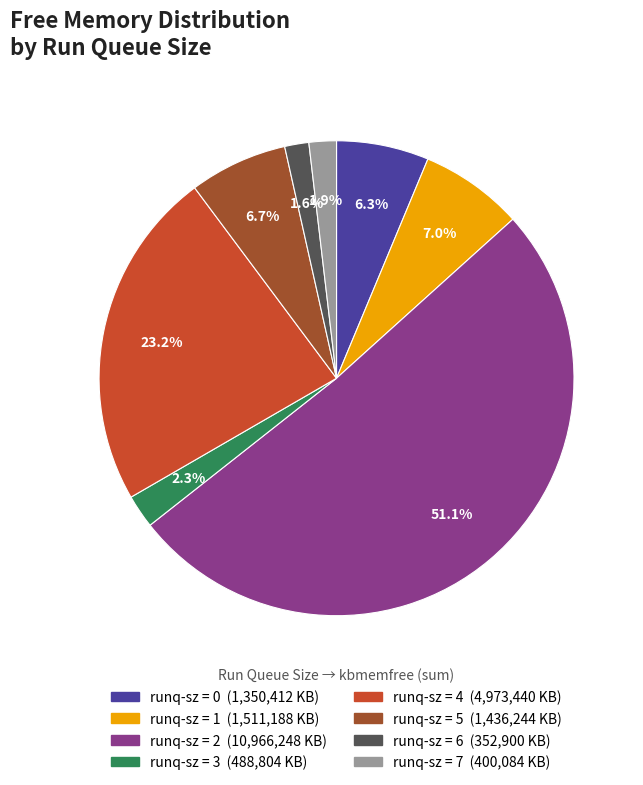

Is there a majority slice in this chart?

Yes